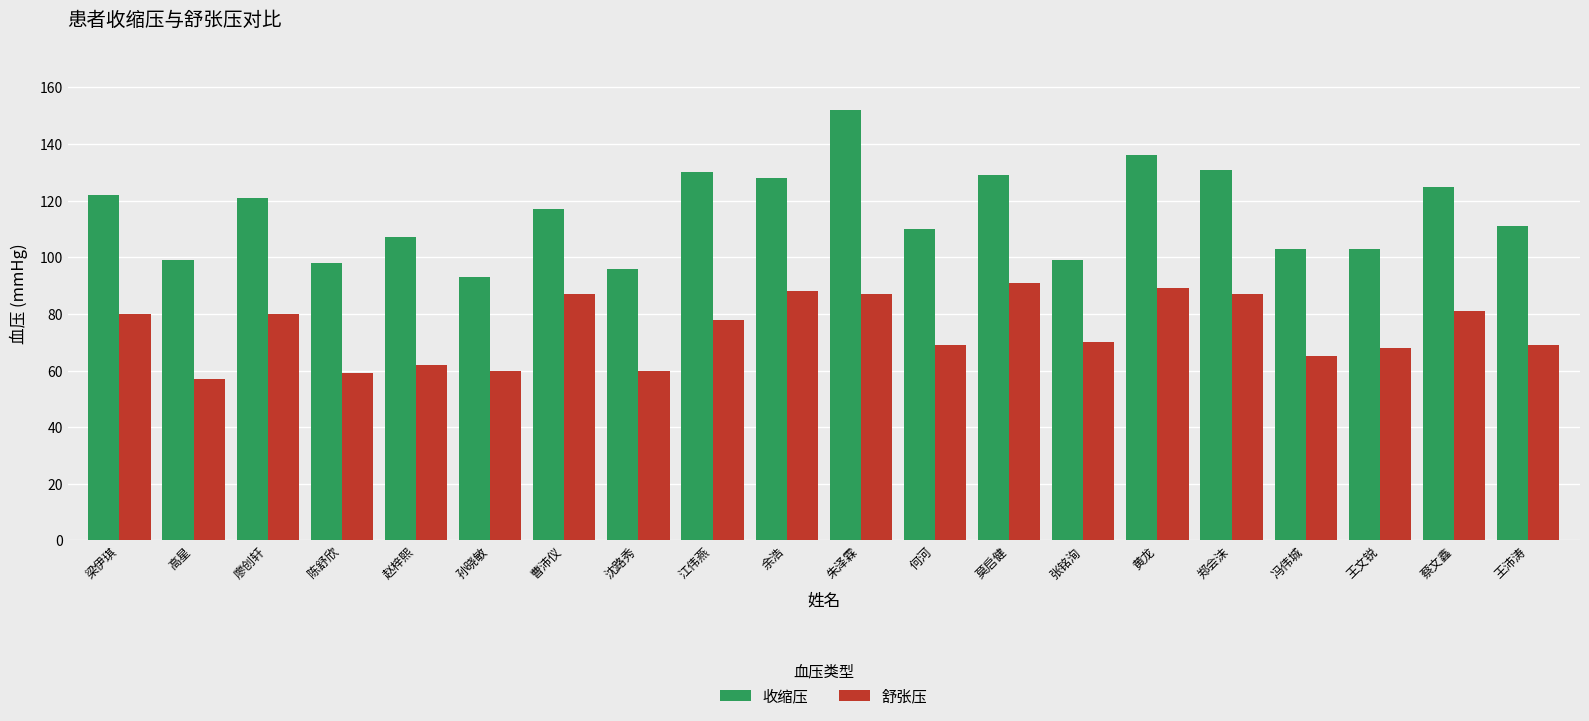

True or false: 舒张压 has a value of 34 at 何河.

False